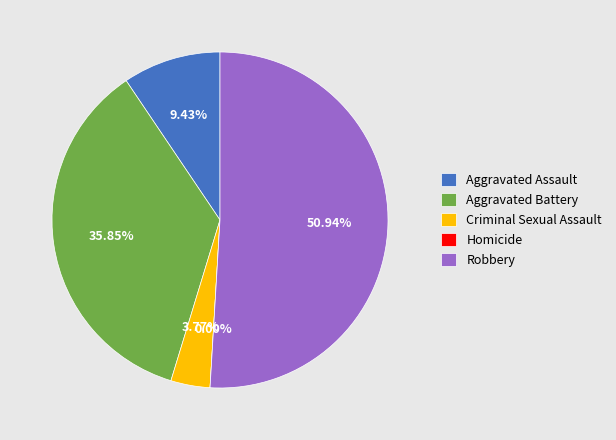

True or false: Aggravated Assault accounts for 2% of the total.

False